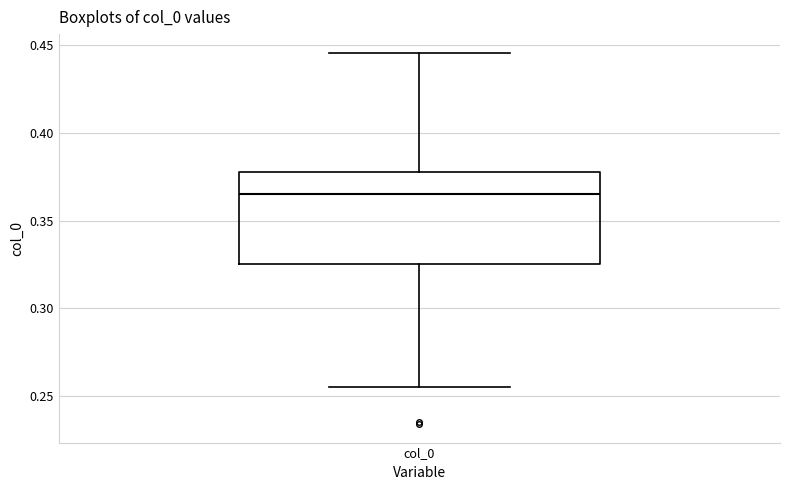

Transcribe this box plot: give where the median line is, the range the box spans, and where the two whiskers end, as read against the y-axis. The values are not printed on the chart, so give them approximately, as read against the axis.

median 0.365, box 0.325 to 0.375, whiskers 0.255 to 0.445